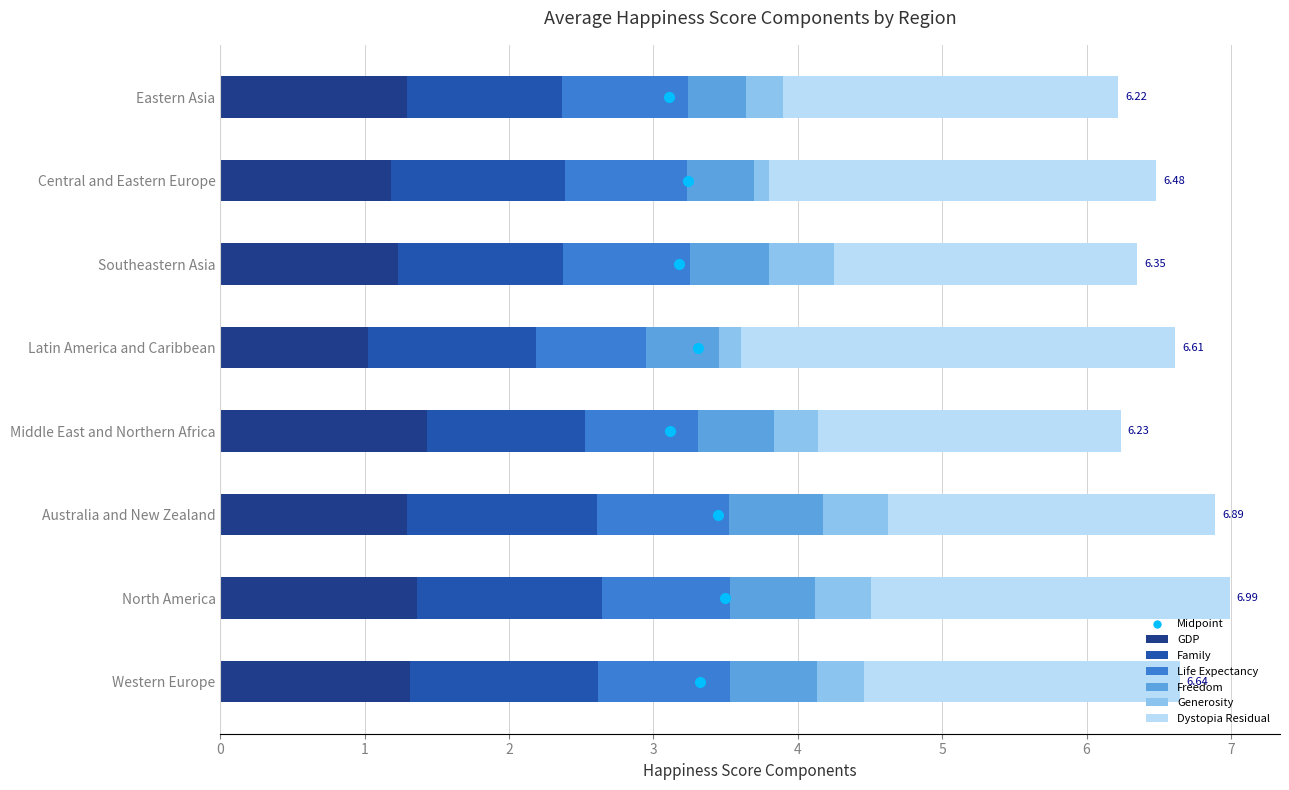

What is the average value of the GDP series?

1.3